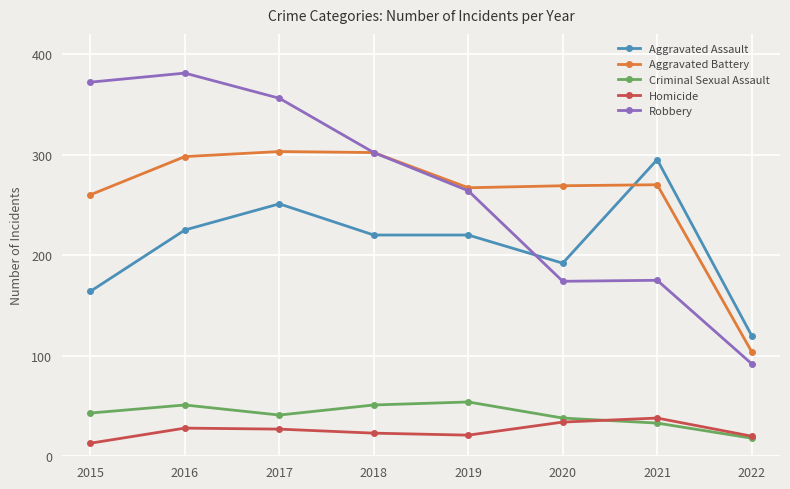

Which label corresponds to the largest value in the chart?

2016